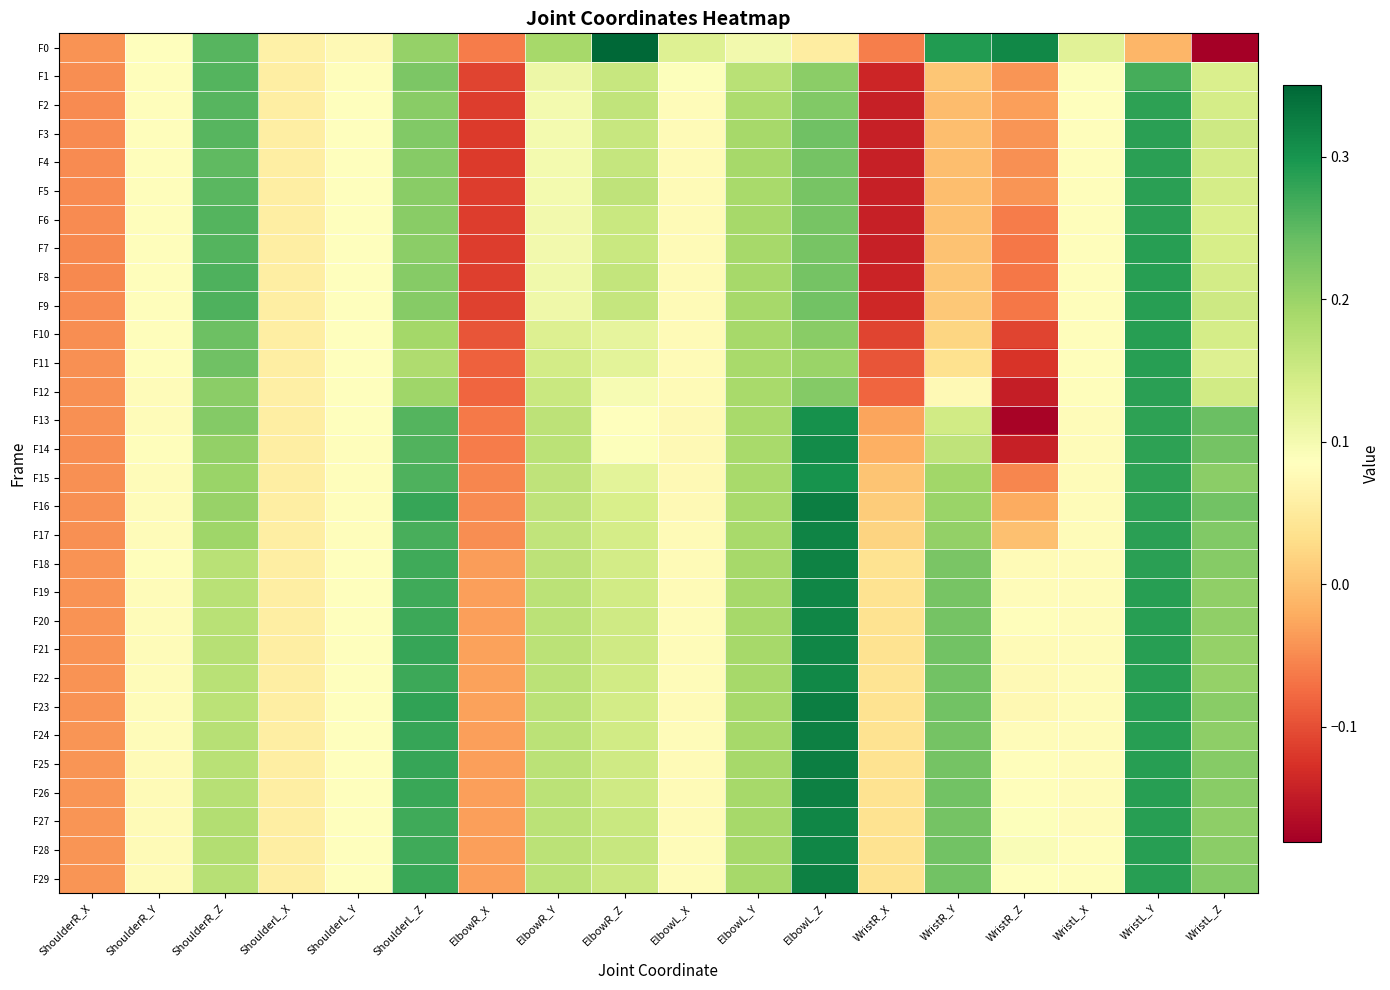

Reading left to right, what are all the values shown in this chart?

F0: ShoulderR_X=-0.0	ShoulderR_Y=0.1	ShoulderR_Z=0.3	ShoulderL_X=0.1	ShoulderL_Y=0.1	ShoulderL_Z=0.2	ElbowR_X=-0.1	ElbowR_Y=0.2	ElbowR_Z=0.4	ElbowL_X=0.1	ElbowL_Y=0.1	ElbowL_Z=0.1	WristR_X=-0.1	WristR_Y=0.3	WristR_Z=0.3	WristL_X=0.1	WristL_Y=-0.0	WristL_Z=-0.2
F1: ShoulderR_X=-0.0	ShoulderR_Y=0.1	ShoulderR_Z=0.3	ShoulderL_X=0.1	ShoulderL_Y=0.1	ShoulderL_Z=0.2	ElbowR_X=-0.1	ElbowR_Y=0.1	ElbowR_Z=0.2	ElbowL_X=0.1	ElbowL_Y=0.2	ElbowL_Z=0.2	WristR_X=-0.1	WristR_Y=0.0	WristR_Z=-0.0	WristL_X=0.1	WristL_Y=0.3	WristL_Z=0.1
F2: ShoulderR_X=-0.0	ShoulderR_Y=0.1	ShoulderR_Z=0.3	ShoulderL_X=0.1	ShoulderL_Y=0.1	ShoulderL_Z=0.2	ElbowR_X=-0.1	ElbowR_Y=0.1	ElbowR_Z=0.2	ElbowL_X=0.1	ElbowL_Y=0.2	ElbowL_Z=0.2	WristR_X=-0.1	WristR_Y=-0.0	WristR_Z=-0.0	WristL_X=0.1	WristL_Y=0.3	WristL_Z=0.1
F3: ShoulderR_X=-0.0	ShoulderR_Y=0.1	ShoulderR_Z=0.3	ShoulderL_X=0.1	ShoulderL_Y=0.1	ShoulderL_Z=0.2	ElbowR_X=-0.1	ElbowR_Y=0.1	ElbowR_Z=0.2	ElbowL_X=0.1	ElbowL_Y=0.2	ElbowL_Z=0.2	WristR_X=-0.1	WristR_Y=-0.0	WristR_Z=-0.0	WristL_X=0.1	WristL_Y=0.3	WristL_Z=0.2
F4: ShoulderR_X=-0.0	ShoulderR_Y=0.1	ShoulderR_Z=0.2	ShoulderL_X=0.1	ShoulderL_Y=0.1	ShoulderL_Z=0.2	ElbowR_X=-0.1	ElbowR_Y=0.1	ElbowR_Z=0.2	ElbowL_X=0.1	ElbowL_Y=0.2	ElbowL_Z=0.2	WristR_X=-0.1	WristR_Y=-0.0	WristR_Z=-0.0	WristL_X=0.1	WristL_Y=0.3	WristL_Z=0.1
F5: ShoulderR_X=-0.0	ShoulderR_Y=0.1	ShoulderR_Z=0.3	ShoulderL_X=0.1	ShoulderL_Y=0.1	ShoulderL_Z=0.2	ElbowR_X=-0.1	ElbowR_Y=0.1	ElbowR_Z=0.2	ElbowL_X=0.1	ElbowL_Y=0.2	ElbowL_Z=0.2	WristR_X=-0.1	WristR_Y=-0.0	WristR_Z=-0.0	WristL_X=0.1	WristL_Y=0.3	WristL_Z=0.1
F6: ShoulderR_X=-0.0	ShoulderR_Y=0.1	ShoulderR_Z=0.3	ShoulderL_X=0.1	ShoulderL_Y=0.1	ShoulderL_Z=0.2	ElbowR_X=-0.1	ElbowR_Y=0.1	ElbowR_Z=0.2	ElbowL_X=0.1	ElbowL_Y=0.2	ElbowL_Z=0.2	WristR_X=-0.1	WristR_Y=-0.0	WristR_Z=-0.1	WristL_X=0.1	WristL_Y=0.3	WristL_Z=0.1
F7: ShoulderR_X=-0.0	ShoulderR_Y=0.1	ShoulderR_Z=0.3	ShoulderL_X=0.1	ShoulderL_Y=0.1	ShoulderL_Z=0.2	ElbowR_X=-0.1	ElbowR_Y=0.1	ElbowR_Z=0.2	ElbowL_X=0.1	ElbowL_Y=0.2	ElbowL_Z=0.2	WristR_X=-0.1	WristR_Y=-0.0	WristR_Z=-0.1	WristL_X=0.1	WristL_Y=0.3	WristL_Z=0.1
F8: ShoulderR_X=-0.0	ShoulderR_Y=0.1	ShoulderR_Z=0.3	ShoulderL_X=0.1	ShoulderL_Y=0.1	ShoulderL_Z=0.2	ElbowR_X=-0.1	ElbowR_Y=0.1	ElbowR_Z=0.2	ElbowL_X=0.1	ElbowL_Y=0.2	ElbowL_Z=0.2	WristR_X=-0.1	WristR_Y=0.0	WristR_Z=-0.1	WristL_X=0.1	WristL_Y=0.3	WristL_Z=0.1
F9: ShoulderR_X=-0.0	ShoulderR_Y=0.1	ShoulderR_Z=0.3	ShoulderL_X=0.1	ShoulderL_Y=0.1	ShoulderL_Z=0.2	ElbowR_X=-0.1	ElbowR_Y=0.1	ElbowR_Z=0.2	ElbowL_X=0.1	ElbowL_Y=0.2	ElbowL_Z=0.2	WristR_X=-0.1	WristR_Y=0.0	WristR_Z=-0.1	WristL_X=0.1	WristL_Y=0.3	WristL_Z=0.2
F10: ShoulderR_X=-0.0	ShoulderR_Y=0.1	ShoulderR_Z=0.2	ShoulderL_X=0.1	ShoulderL_Y=0.1	ShoulderL_Z=0.2	ElbowR_X=-0.1	ElbowR_Y=0.1	ElbowR_Z=0.1	ElbowL_X=0.1	ElbowL_Y=0.2	ElbowL_Z=0.2	WristR_X=-0.1	WristR_Y=0.0	WristR_Z=-0.1	WristL_X=0.1	WristL_Y=0.3	WristL_Z=0.1
F11: ShoulderR_X=-0.0	ShoulderR_Y=0.1	ShoulderR_Z=0.2	ShoulderL_X=0.1	ShoulderL_Y=0.1	ShoulderL_Z=0.2	ElbowR_X=-0.1	ElbowR_Y=0.1	ElbowR_Z=0.1	ElbowL_X=0.1	ElbowL_Y=0.2	ElbowL_Z=0.2	WristR_X=-0.1	WristR_Y=0.0	WristR_Z=-0.1	WristL_X=0.1	WristL_Y=0.3	WristL_Z=0.1
F12: ShoulderR_X=-0.0	ShoulderR_Y=0.1	ShoulderR_Z=0.2	ShoulderL_X=0.1	ShoulderL_Y=0.1	ShoulderL_Z=0.2	ElbowR_X=-0.1	ElbowR_Y=0.2	ElbowR_Z=0.1	ElbowL_X=0.1	ElbowL_Y=0.2	ElbowL_Z=0.2	WristR_X=-0.1	WristR_Y=0.1	WristR_Z=-0.1	WristL_X=0.1	WristL_Y=0.3	WristL_Z=0.1
F13: ShoulderR_X=-0.0	ShoulderR_Y=0.1	ShoulderR_Z=0.2	ShoulderL_X=0.1	ShoulderL_Y=0.1	ShoulderL_Z=0.3	ElbowR_X=-0.1	ElbowR_Y=0.2	ElbowR_Z=0.1	ElbowL_X=0.1	ElbowL_Y=0.2	ElbowL_Z=0.3	WristR_X=-0.0	WristR_Y=0.1	WristR_Z=-0.2	WristL_X=0.1	WristL_Y=0.3	WristL_Z=0.2
F14: ShoulderR_X=-0.0	ShoulderR_Y=0.1	ShoulderR_Z=0.2	ShoulderL_X=0.1	ShoulderL_Y=0.1	ShoulderL_Z=0.3	ElbowR_X=-0.1	ElbowR_Y=0.2	ElbowR_Z=0.1	ElbowL_X=0.1	ElbowL_Y=0.2	ElbowL_Z=0.3	WristR_X=-0.0	WristR_Y=0.2	WristR_Z=-0.1	WristL_X=0.1	WristL_Y=0.3	WristL_Z=0.2
F15: ShoulderR_X=-0.0	ShoulderR_Y=0.1	ShoulderR_Z=0.2	ShoulderL_X=0.1	ShoulderL_Y=0.1	ShoulderL_Z=0.3	ElbowR_X=-0.1	ElbowR_Y=0.2	ElbowR_Z=0.1	ElbowL_X=0.1	ElbowL_Y=0.2	ElbowL_Z=0.3	WristR_X=0.0	WristR_Y=0.2	WristR_Z=-0.1	WristL_X=0.1	WristL_Y=0.3	WristL_Z=0.2
F16: ShoulderR_X=-0.0	ShoulderR_Y=0.1	ShoulderR_Z=0.2	ShoulderL_X=0.1	ShoulderL_Y=0.1	ShoulderL_Z=0.3	ElbowR_X=-0.0	ElbowR_Y=0.2	ElbowR_Z=0.1	ElbowL_X=0.1	ElbowL_Y=0.2	ElbowL_Z=0.3	WristR_X=0.0	WristR_Y=0.2	WristR_Z=-0.0	WristL_X=0.1	WristL_Y=0.3	WristL_Z=0.2
F17: ShoulderR_X=-0.0	ShoulderR_Y=0.1	ShoulderR_Z=0.2	ShoulderL_X=0.1	ShoulderL_Y=0.1	ShoulderL_Z=0.3	ElbowR_X=-0.0	ElbowR_Y=0.2	ElbowR_Z=0.1	ElbowL_X=0.1	ElbowL_Y=0.2	ElbowL_Z=0.3	WristR_X=0.0	WristR_Y=0.2	WristR_Z=-0.0	WristL_X=0.1	WristL_Y=0.3	WristL_Z=0.2
F18: ShoulderR_X=-0.0	ShoulderR_Y=0.1	ShoulderR_Z=0.2	ShoulderL_X=0.1	ShoulderL_Y=0.1	ShoulderL_Z=0.3	ElbowR_X=-0.0	ElbowR_Y=0.2	ElbowR_Z=0.1	ElbowL_X=0.1	ElbowL_Y=0.2	ElbowL_Z=0.3	WristR_X=0.0	WristR_Y=0.2	WristR_Z=0.1	WristL_X=0.1	WristL_Y=0.3	WristL_Z=0.2
F19: ShoulderR_X=-0.0	ShoulderR_Y=0.1	ShoulderR_Z=0.2	ShoulderL_X=0.1	ShoulderL_Y=0.1	ShoulderL_Z=0.3	ElbowR_X=-0.0	ElbowR_Y=0.2	ElbowR_Z=0.1	ElbowL_X=0.1	ElbowL_Y=0.2	ElbowL_Z=0.3	WristR_X=0.0	WristR_Y=0.2	WristR_Z=0.1	WristL_X=0.1	WristL_Y=0.3	WristL_Z=0.2
F20: ShoulderR_X=-0.0	ShoulderR_Y=0.1	ShoulderR_Z=0.2	ShoulderL_X=0.1	ShoulderL_Y=0.1	ShoulderL_Z=0.3	ElbowR_X=-0.0	ElbowR_Y=0.2	ElbowR_Z=0.1	ElbowL_X=0.1	ElbowL_Y=0.2	ElbowL_Z=0.3	WristR_X=0.0	WristR_Y=0.2	WristR_Z=0.1	WristL_X=0.1	WristL_Y=0.3	WristL_Z=0.2
F21: ShoulderR_X=-0.0	ShoulderR_Y=0.1	ShoulderR_Z=0.2	ShoulderL_X=0.1	ShoulderL_Y=0.1	ShoulderL_Z=0.3	ElbowR_X=-0.0	ElbowR_Y=0.2	ElbowR_Z=0.1	ElbowL_X=0.1	ElbowL_Y=0.2	ElbowL_Z=0.3	WristR_X=0.0	WristR_Y=0.2	WristR_Z=0.1	WristL_X=0.1	WristL_Y=0.3	WristL_Z=0.2
F22: ShoulderR_X=-0.0	ShoulderR_Y=0.1	ShoulderR_Z=0.2	ShoulderL_X=0.1	ShoulderL_Y=0.1	ShoulderL_Z=0.3	ElbowR_X=-0.0	ElbowR_Y=0.2	ElbowR_Z=0.1	ElbowL_X=0.1	ElbowL_Y=0.2	ElbowL_Z=0.3	WristR_X=0.0	WristR_Y=0.2	WristR_Z=0.1	WristL_X=0.1	WristL_Y=0.3	WristL_Z=0.2
F23: ShoulderR_X=-0.0	ShoulderR_Y=0.1	ShoulderR_Z=0.2	ShoulderL_X=0.1	ShoulderL_Y=0.1	ShoulderL_Z=0.3	ElbowR_X=-0.0	ElbowR_Y=0.2	ElbowR_Z=0.1	ElbowL_X=0.1	ElbowL_Y=0.2	ElbowL_Z=0.3	WristR_X=0.0	WristR_Y=0.2	WristR_Z=0.1	WristL_X=0.1	WristL_Y=0.3	WristL_Z=0.2
F24: ShoulderR_X=-0.0	ShoulderR_Y=0.1	ShoulderR_Z=0.2	ShoulderL_X=0.1	ShoulderL_Y=0.1	ShoulderL_Z=0.3	ElbowR_X=-0.0	ElbowR_Y=0.2	ElbowR_Z=0.1	ElbowL_X=0.1	ElbowL_Y=0.2	ElbowL_Z=0.3	WristR_X=0.0	WristR_Y=0.2	WristR_Z=0.1	WristL_X=0.1	WristL_Y=0.3	WristL_Z=0.2
F25: ShoulderR_X=-0.0	ShoulderR_Y=0.1	ShoulderR_Z=0.2	ShoulderL_X=0.1	ShoulderL_Y=0.1	ShoulderL_Z=0.3	ElbowR_X=-0.0	ElbowR_Y=0.2	ElbowR_Z=0.1	ElbowL_X=0.1	ElbowL_Y=0.2	ElbowL_Z=0.3	WristR_X=0.0	WristR_Y=0.2	WristR_Z=0.1	WristL_X=0.1	WristL_Y=0.3	WristL_Z=0.2
F26: ShoulderR_X=-0.0	ShoulderR_Y=0.1	ShoulderR_Z=0.2	ShoulderL_X=0.1	ShoulderL_Y=0.1	ShoulderL_Z=0.3	ElbowR_X=-0.0	ElbowR_Y=0.2	ElbowR_Z=0.1	ElbowL_X=0.1	ElbowL_Y=0.2	ElbowL_Z=0.3	WristR_X=0.0	WristR_Y=0.2	WristR_Z=0.1	WristL_X=0.1	WristL_Y=0.3	WristL_Z=0.2
F27: ShoulderR_X=-0.0	ShoulderR_Y=0.1	ShoulderR_Z=0.2	ShoulderL_X=0.1	ShoulderL_Y=0.1	ShoulderL_Z=0.3	ElbowR_X=-0.0	ElbowR_Y=0.2	ElbowR_Z=0.2	ElbowL_X=0.1	ElbowL_Y=0.2	ElbowL_Z=0.3	WristR_X=0.0	WristR_Y=0.2	WristR_Z=0.1	WristL_X=0.1	WristL_Y=0.3	WristL_Z=0.2
F28: ShoulderR_X=-0.0	ShoulderR_Y=0.1	ShoulderR_Z=0.2	ShoulderL_X=0.1	ShoulderL_Y=0.1	ShoulderL_Z=0.3	ElbowR_X=-0.0	ElbowR_Y=0.2	ElbowR_Z=0.2	ElbowL_X=0.1	ElbowL_Y=0.2	ElbowL_Z=0.3	WristR_X=0.0	WristR_Y=0.2	WristR_Z=0.1	WristL_X=0.1	WristL_Y=0.3	WristL_Z=0.2
F29: ShoulderR_X=-0.0	ShoulderR_Y=0.1	ShoulderR_Z=0.2	ShoulderL_X=0.1	ShoulderL_Y=0.1	ShoulderL_Z=0.3	ElbowR_X=-0.0	ElbowR_Y=0.2	ElbowR_Z=0.2	ElbowL_X=0.1	ElbowL_Y=0.2	ElbowL_Z=0.3	WristR_X=0.0	WristR_Y=0.2	WristR_Z=0.1	WristL_X=0.1	WristL_Y=0.3	WristL_Z=0.2